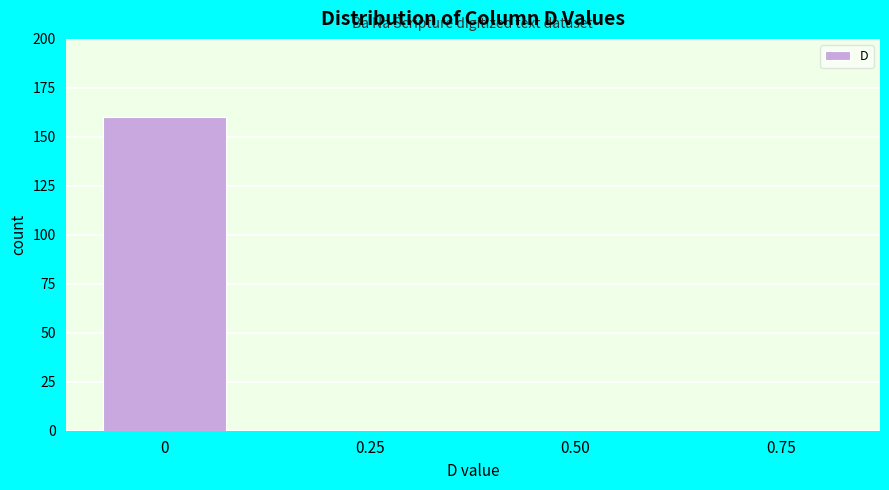

Reading left to right, transcribe all the data shown in this chart.

0=160	0.25=0	0.50=0	0.75=0